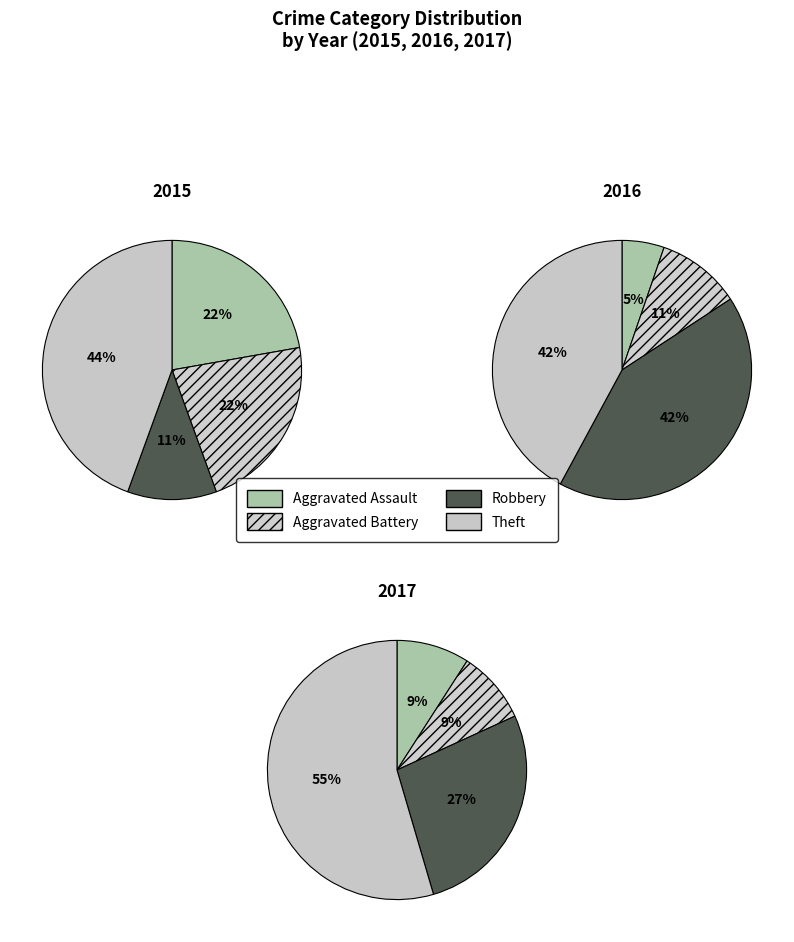

Does Aggravated Battery account for over 50% of the chart?

No